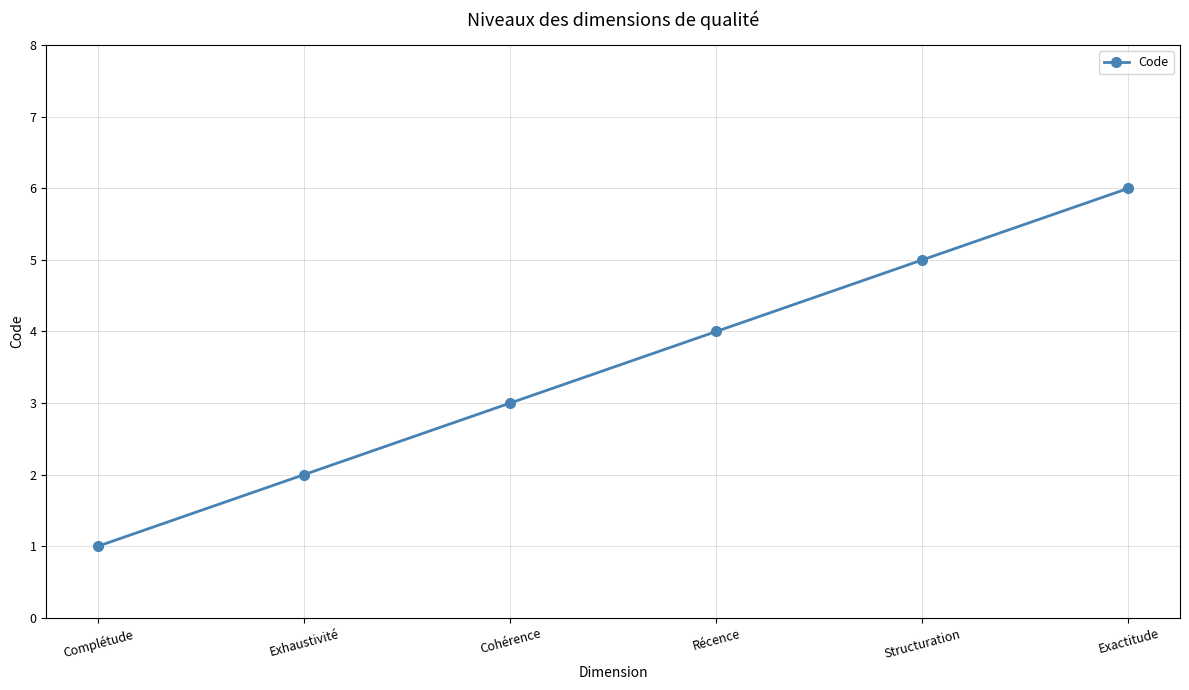

What is the difference between the values at Complétude and Exhaustivité?

1